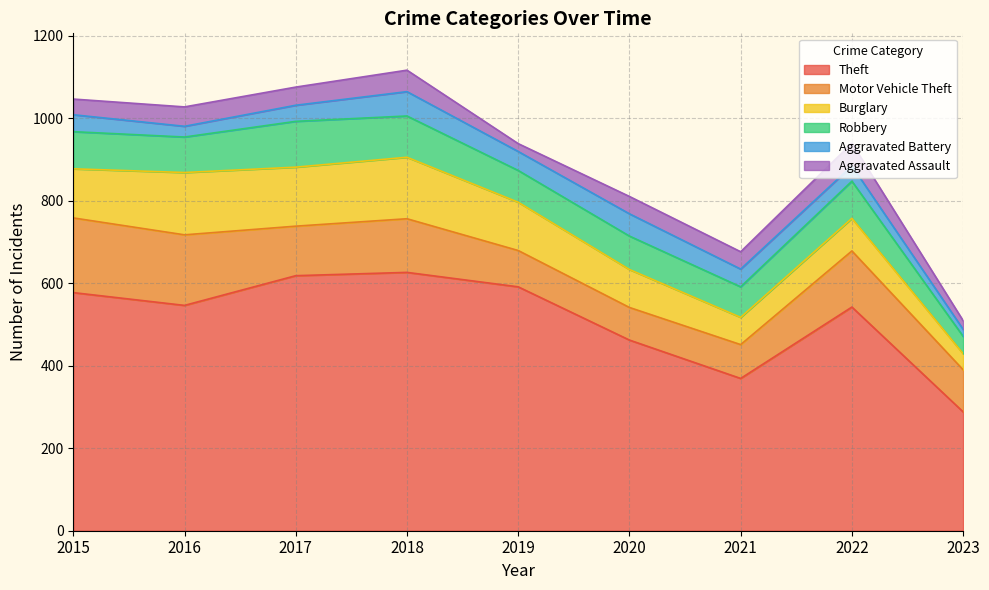

Reading left to right, list all the values displayed in this chart.

Theft: 2015=577	2016=546	2017=618	2018=626	2019=591	2020=462	2021=369	2022=542	2023=288
Motor Vehicle Theft: 2015=181	2016=171	2017=120	2018=130	2019=88	2020=79	2021=82	2022=136	2023=102
Burglary: 2015=119	2016=151	2017=143	2018=149	2019=117	2020=92	2021=66	2022=79	2023=39
Robbery: 2015=90	2016=86	2017=111	2018=100	2019=77	2020=81	2021=74	2022=90	2023=42
Aggravated Battery: 2015=41	2016=26	2017=39	2018=59	2019=46	2020=54	2021=43	2022=37	2023=17
Aggravated Assault: 2015=38	2016=47	2017=44	2018=52	2019=19	2020=42	2021=42	2022=55	2023=21